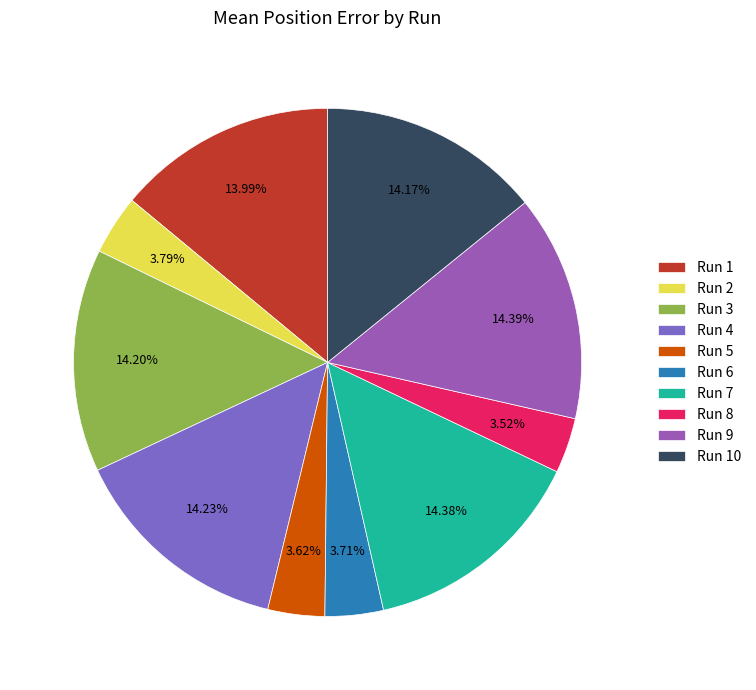

How many segments does this pie chart have?

10